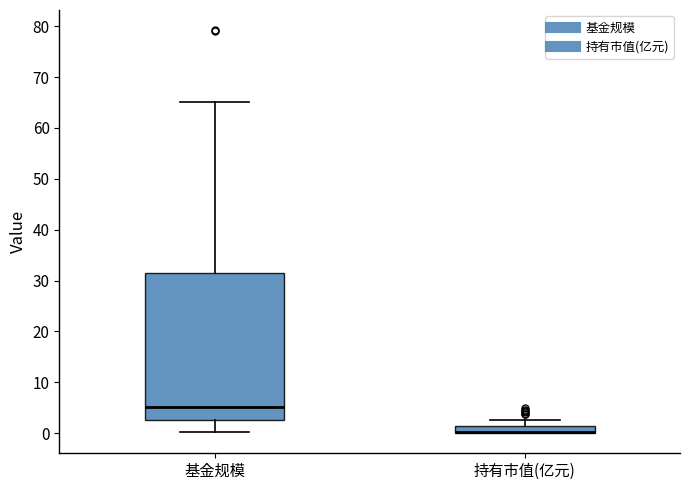

Comparing the boxes themselves (not the whiskers), which one is the tallest?

基金规模